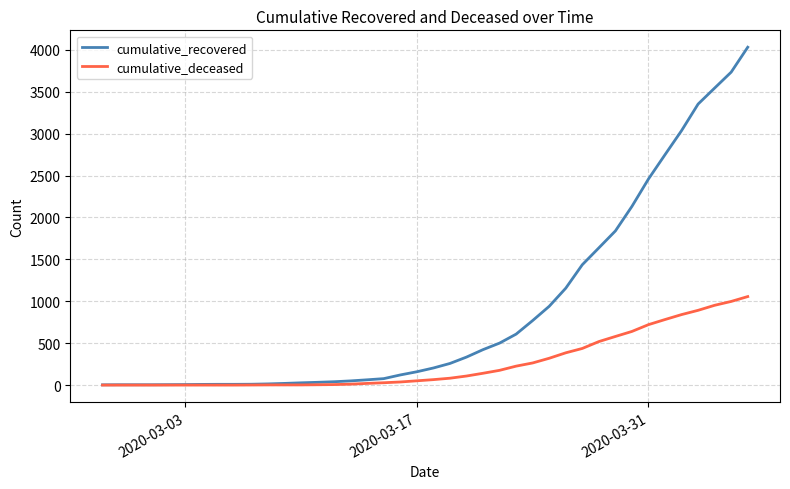

Rank the series by their maximum value, from highest to lowest.

cumulative_recovered, cumulative_deceased